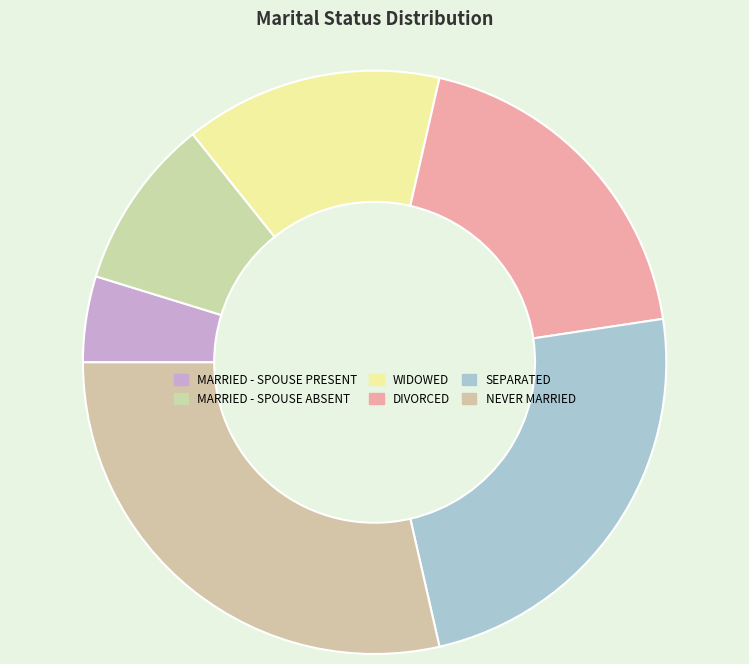

What portion of the pie excludes MARRIED - SPOUSE PRESENT?

95.2%